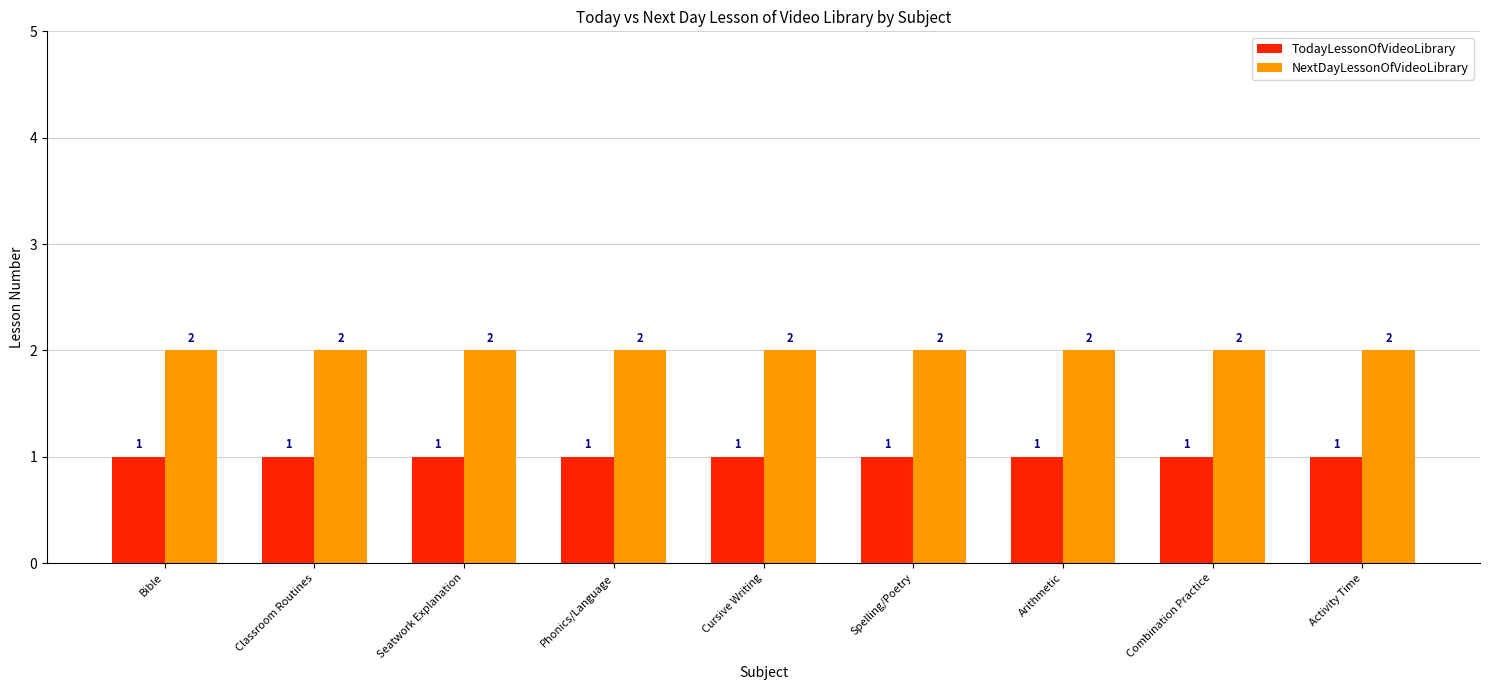

What position from the left is Bible?

1